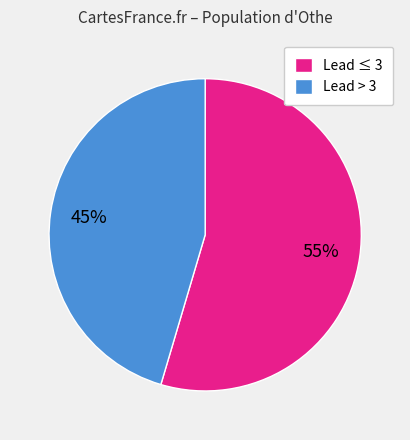

What is the largest slice in the pie chart?

Lead ≤ 3